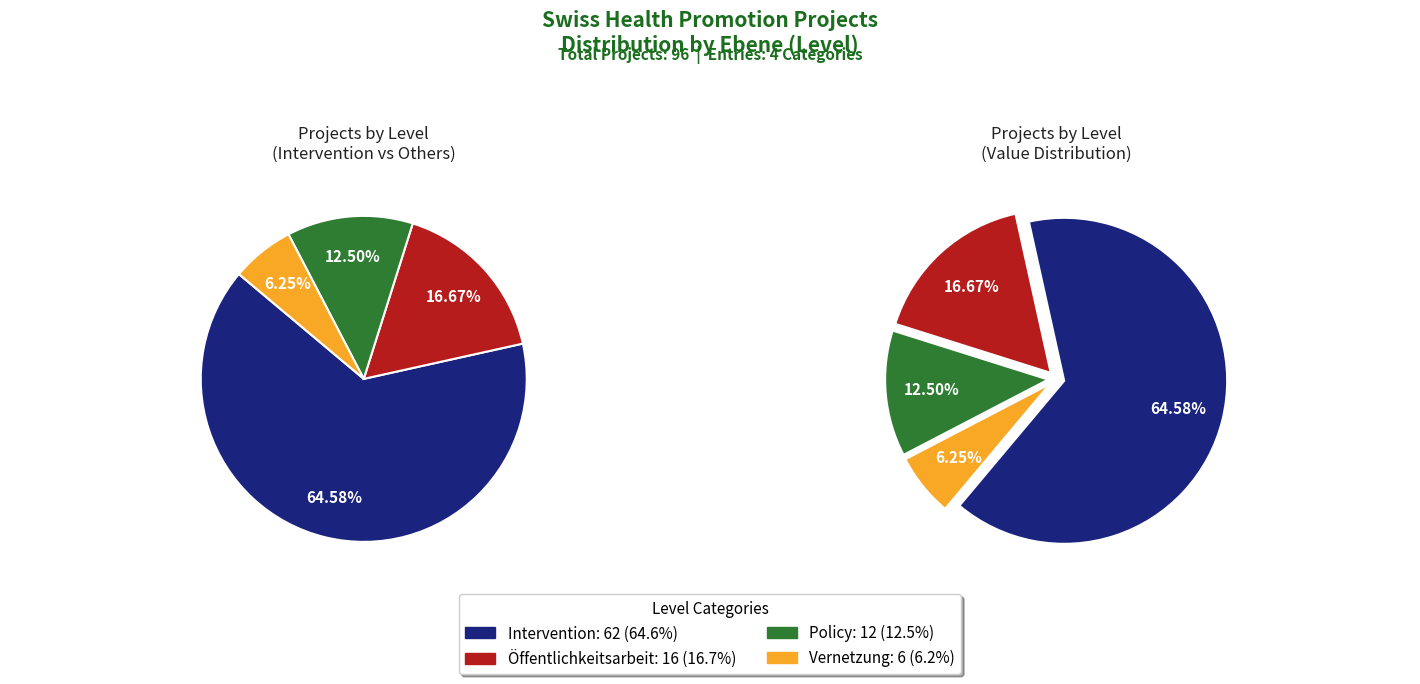

The Intervention slice represents 70% of the pie. True or false?

False